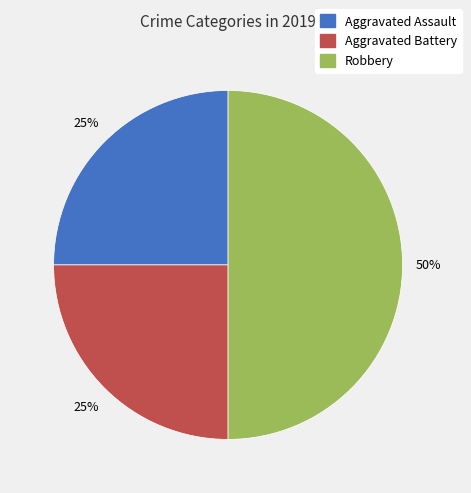

To the nearest percent, what percentage of the pie is Robbery?

50%